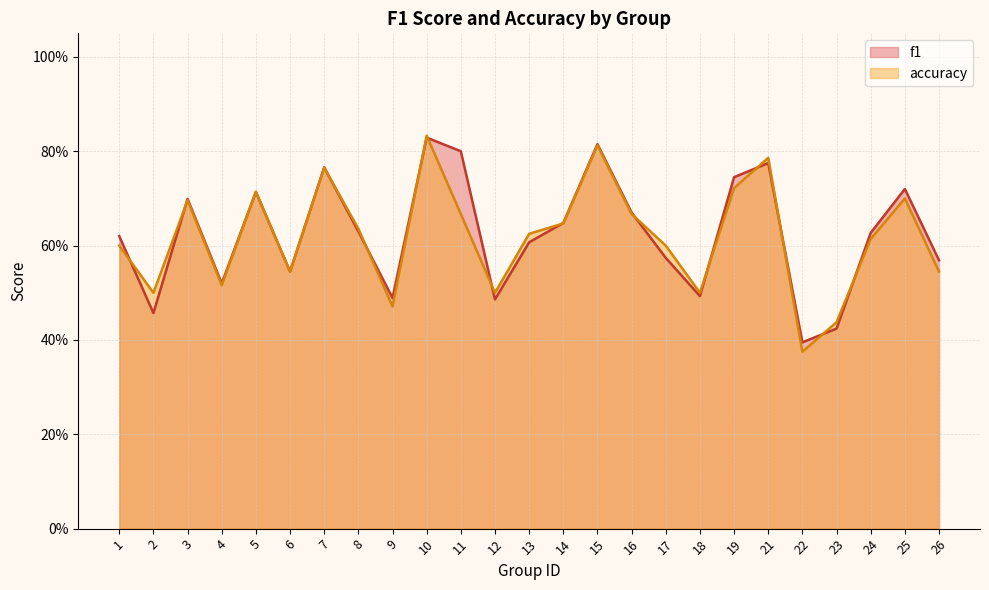

The f1 series shows 0.2 at 9. True or false?

False